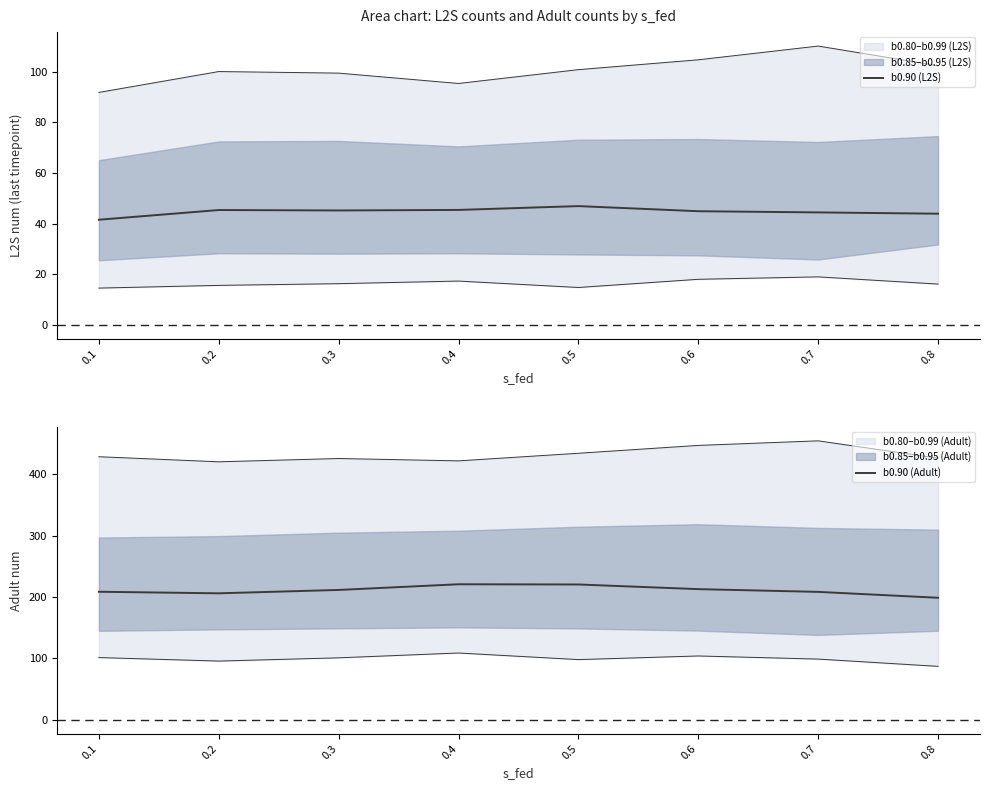

How many values in the b0.90 (L2S) series exceed 45?

4